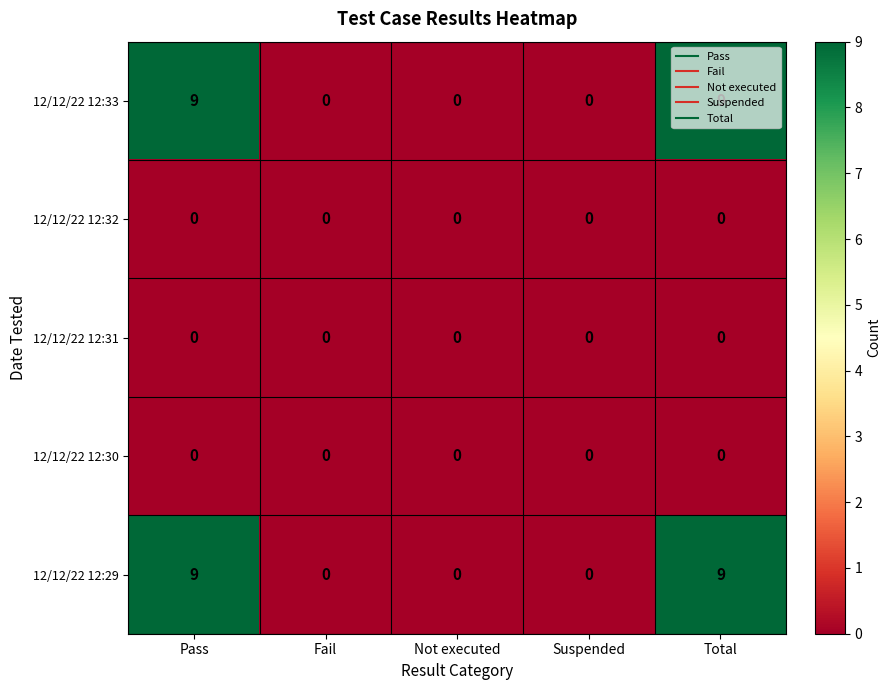

Is it true that 12/12/22 12:29 equals -4 at Suspended?

False